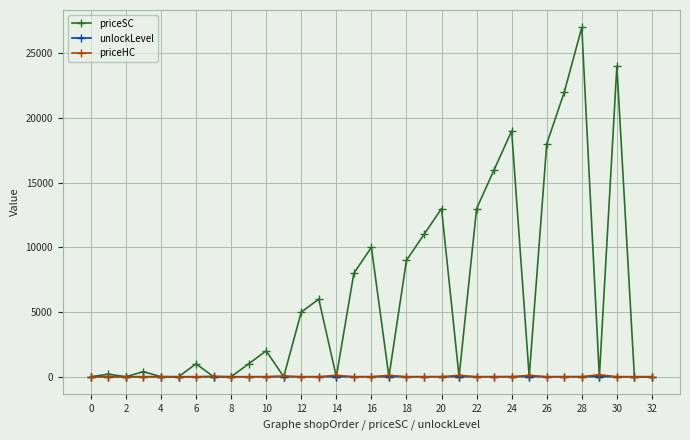

Is this an area chart (filled region under the line)?

No